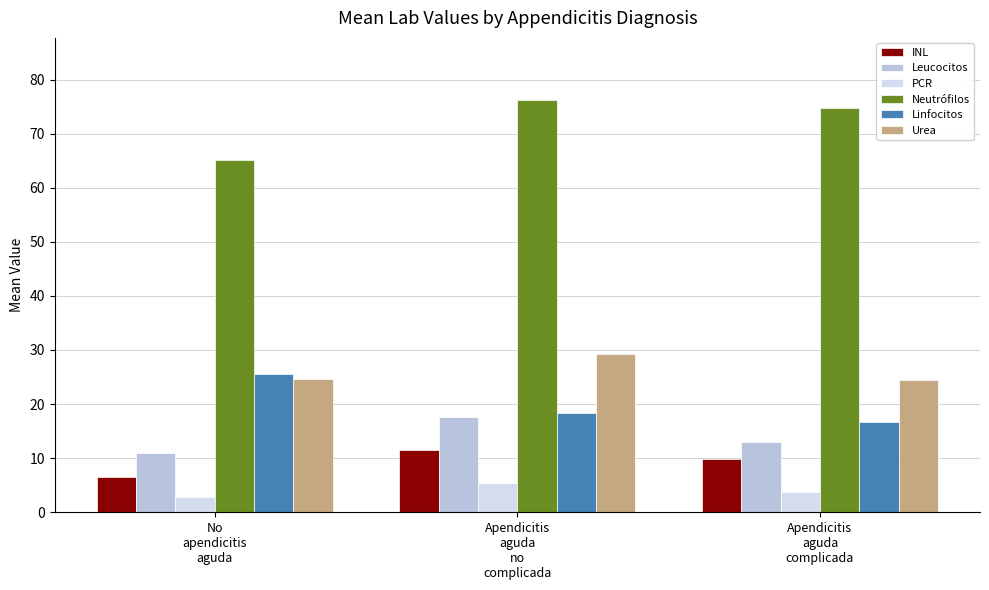

Read the Urea value at Apendicitis
aguda
complicada.

24.5